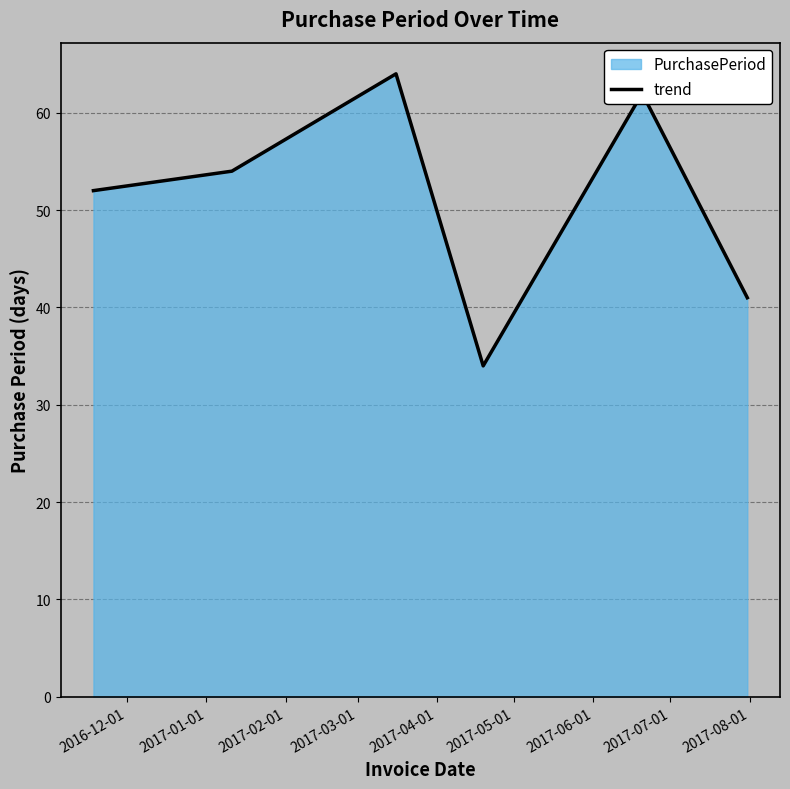

What is the difference between the second highest and minimum values?

28